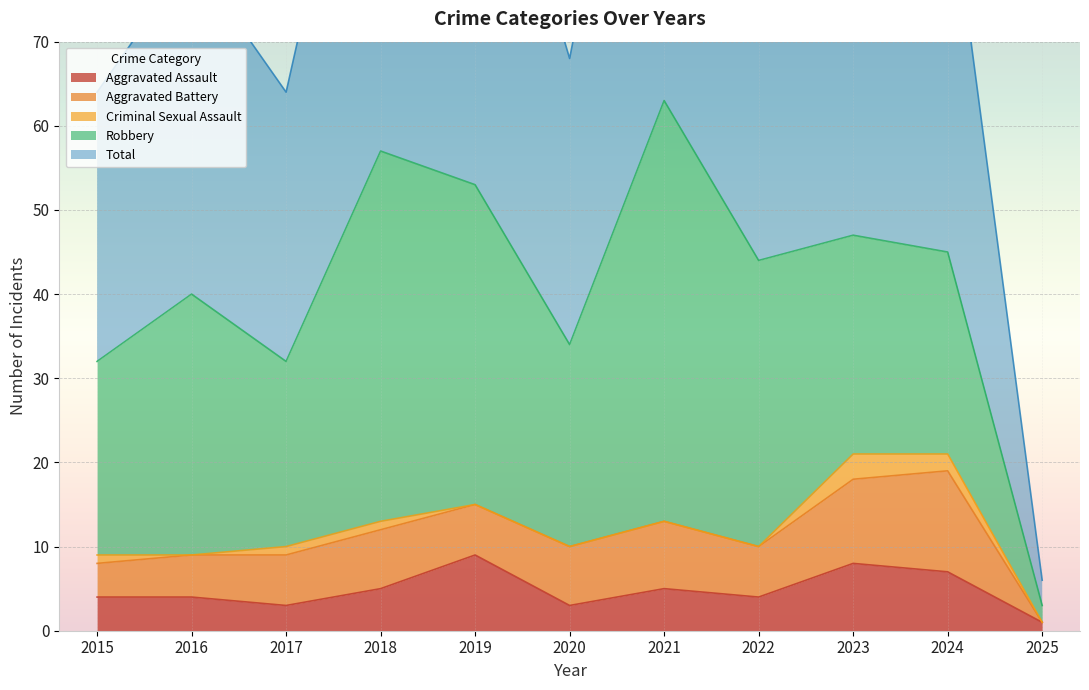

Is the value of Total at 2018 greater than the value of Aggravated Battery at 2023?

Yes